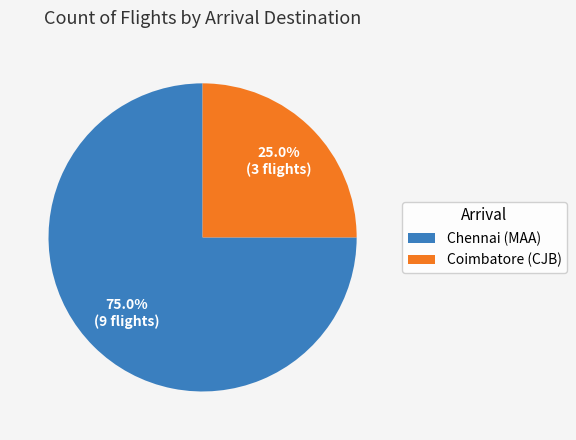

To the nearest percent, what is the combined percentage of Coimbatore (CJB) and Chennai (MAA)?

100%